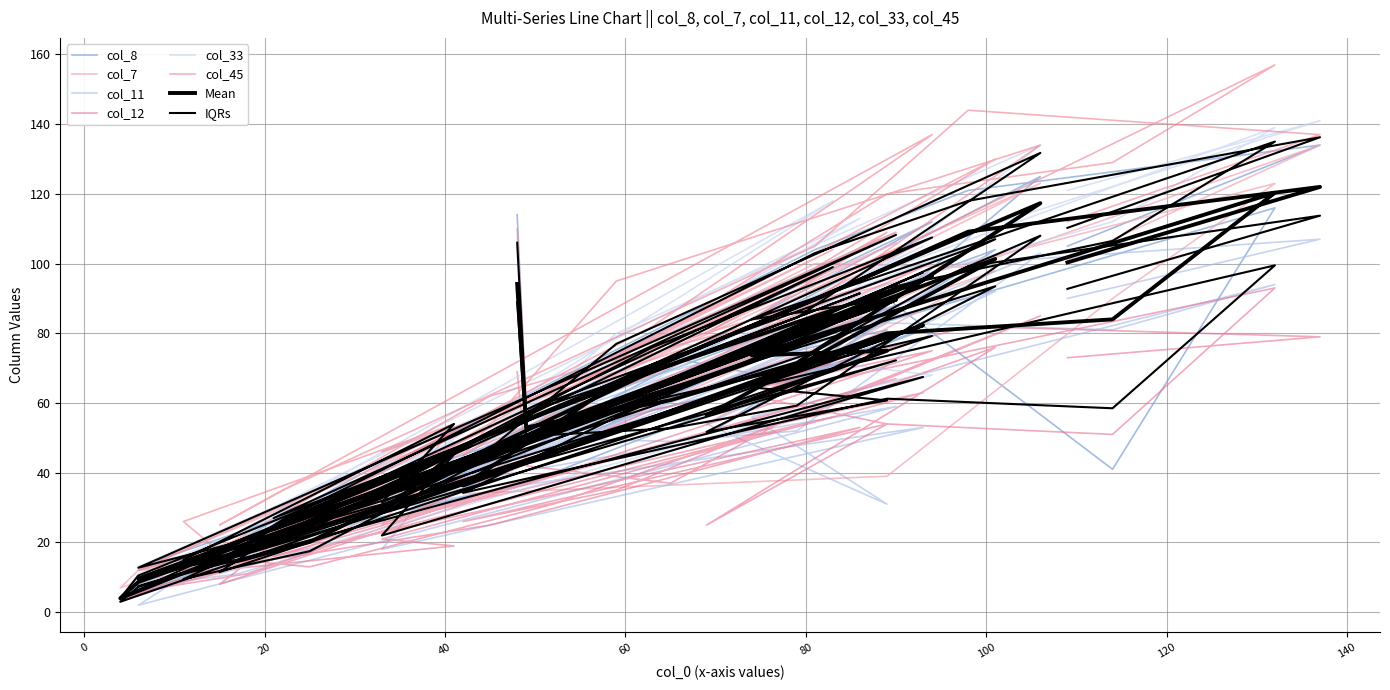

Where do col_33 and col_8 first cross each other?

20 and 40